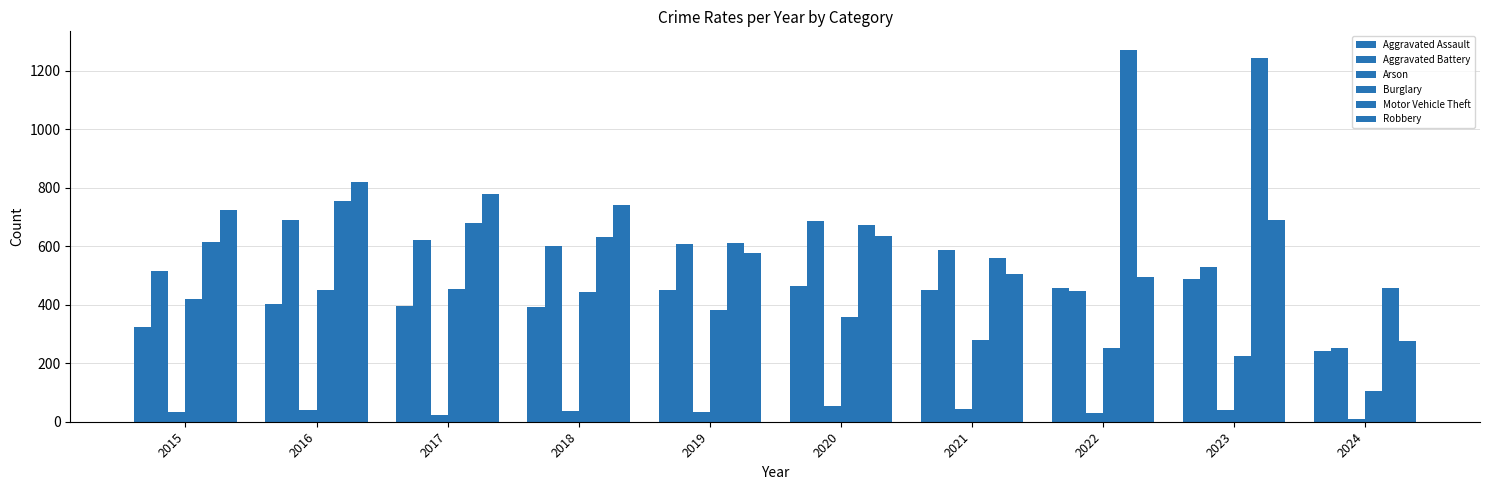

How many distinct data groups are displayed?

6